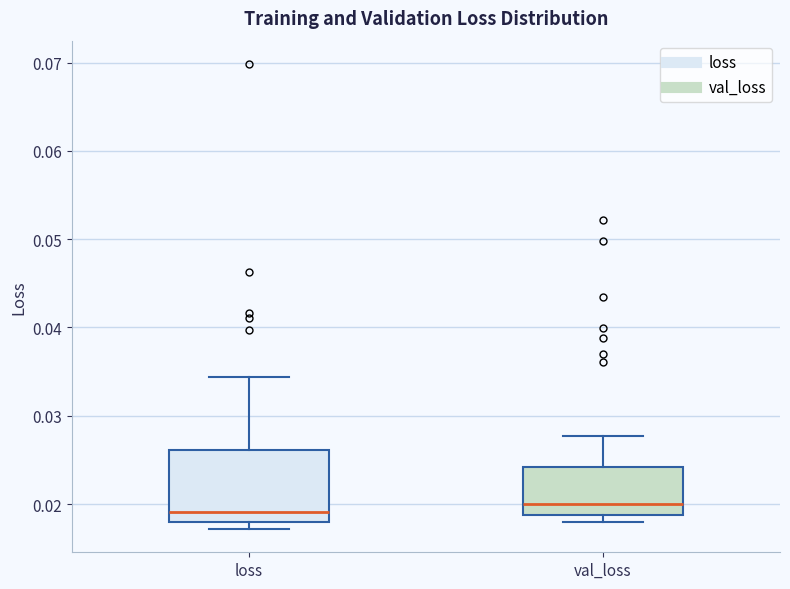

Reading left to right, read every box against the y-axis: the position of its median line, the range the box covers, and the ends of its whiskers. The values are not printed on the chart, so give them approximately, as read against the axis.

loss: median 0.019, box 0.018 to 0.026, whiskers 0.017 to 0.034
val_loss: median 0.020, box 0.019 to 0.024, whiskers 0.018 to 0.028